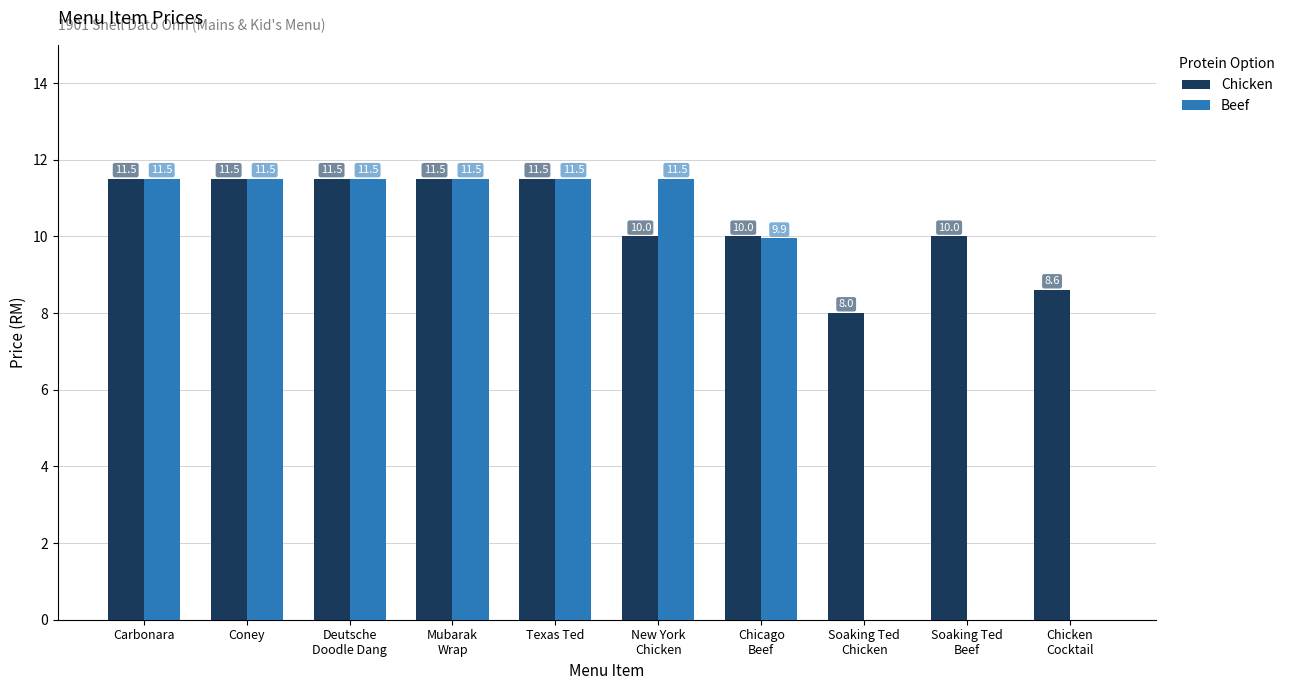

What value does the Chicken series have at Texas Ted?

11.5